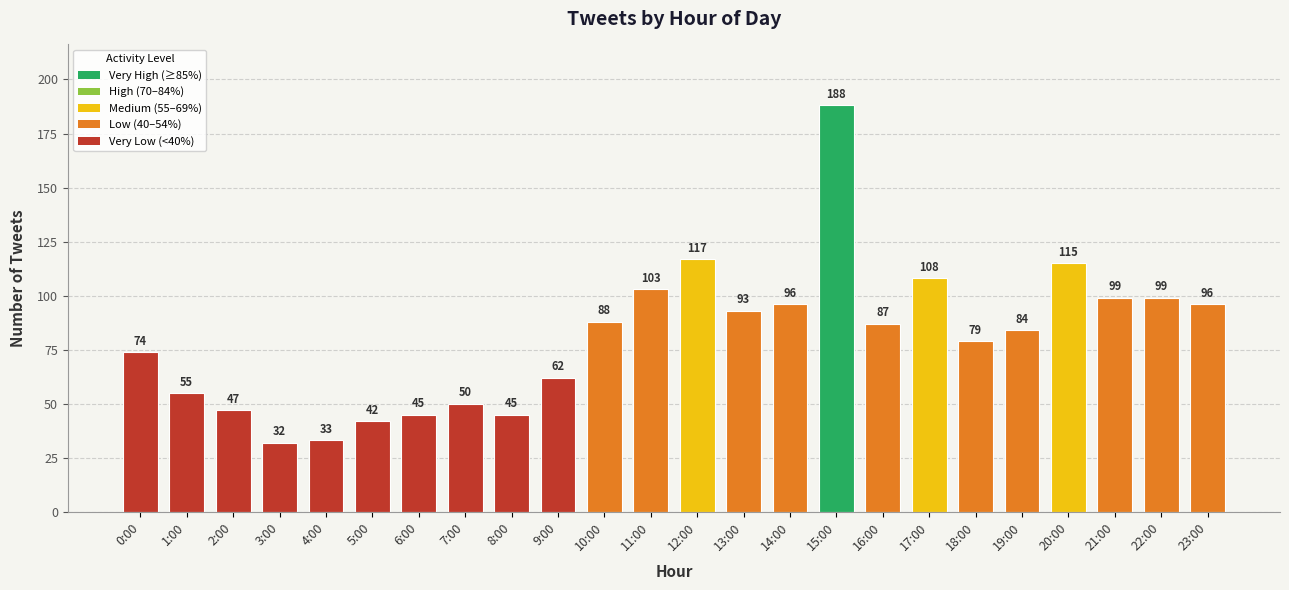

Is it true that the value at 12:00 is 195?

False